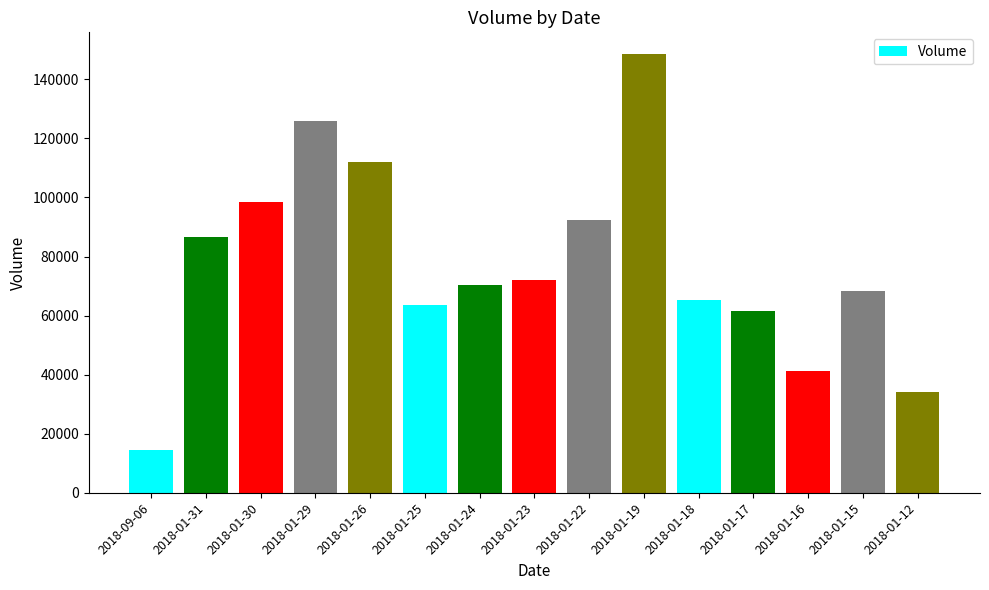

Reading right to left, transcribe all the data shown in this chart.

2018-01-12=34232	2018-01-15=68160	2018-01-16=41320	2018-01-17=61487	2018-01-18=65189	2018-01-19=148497	2018-01-22=92394	2018-01-23=72134	2018-01-24=70277	2018-01-25=63662	2018-01-26=111843	2018-01-29=125779	2018-01-30=98597	2018-01-31=86563	2018-09-06=14342